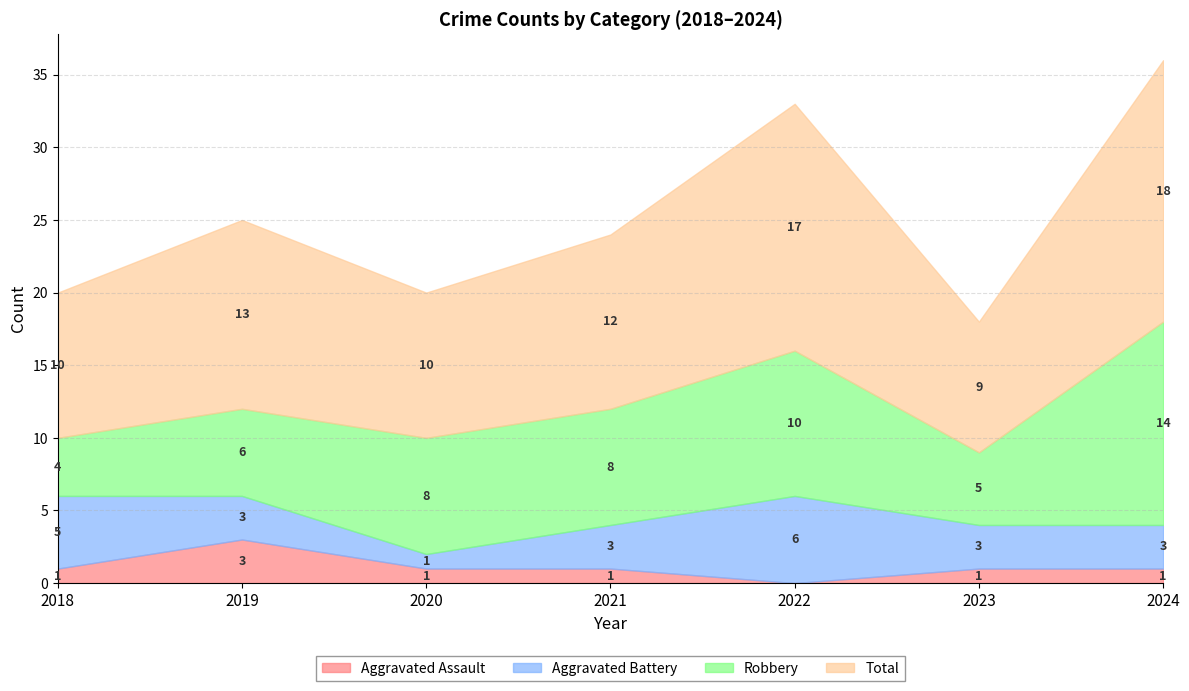

What is the difference between the maximum and second lowest values in the Total series?

8